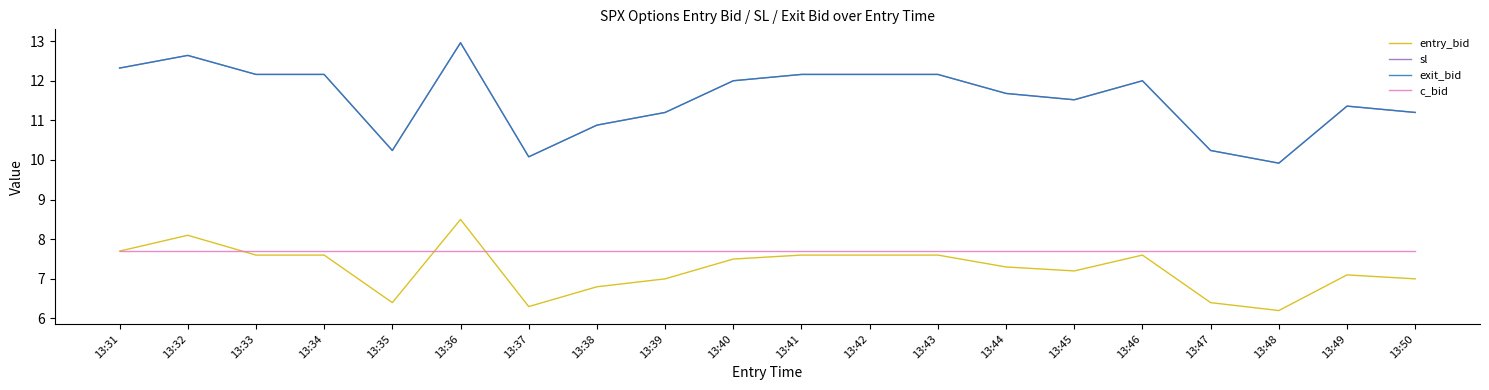

At which label does entry_bid first exceed 7?

13:31